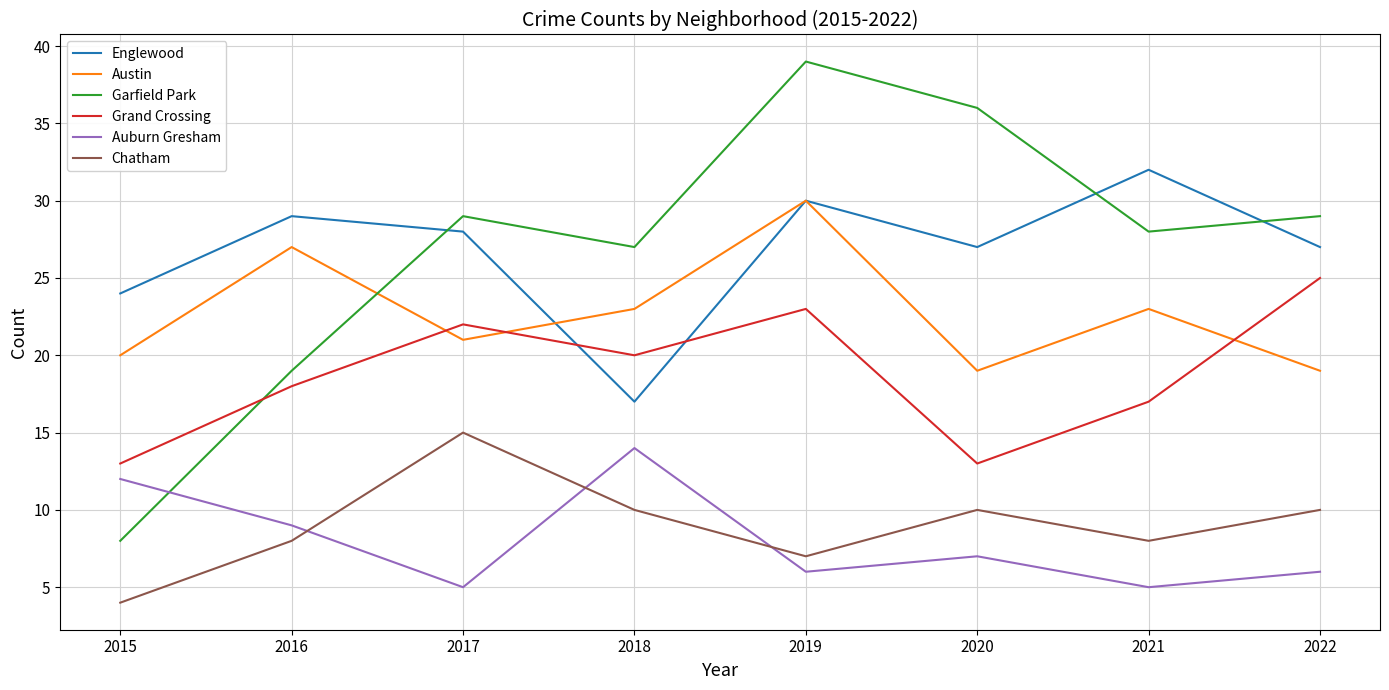

What is the total value across all series at 2022?

116